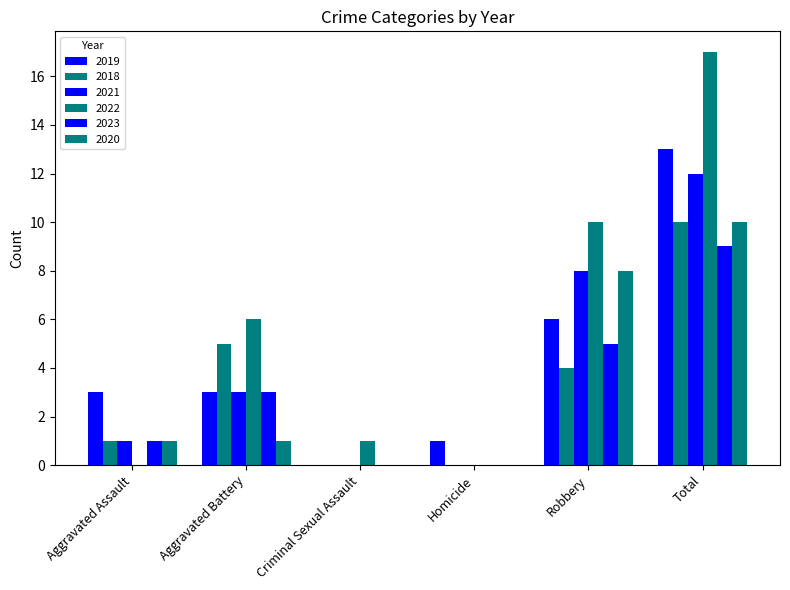

How many data points does each series have?

6